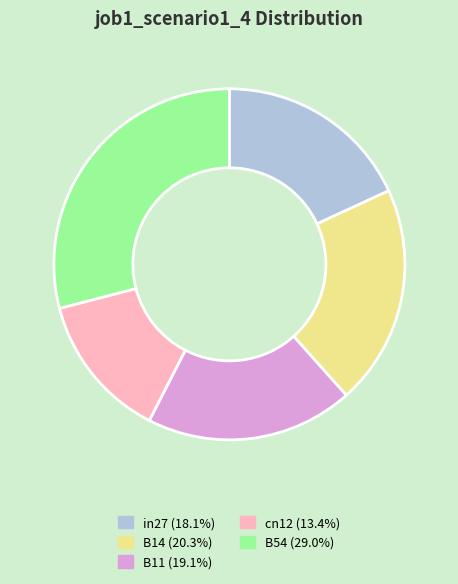

Rank the categories by value from highest to lowest.

B54, B14, B11, in27, cn12